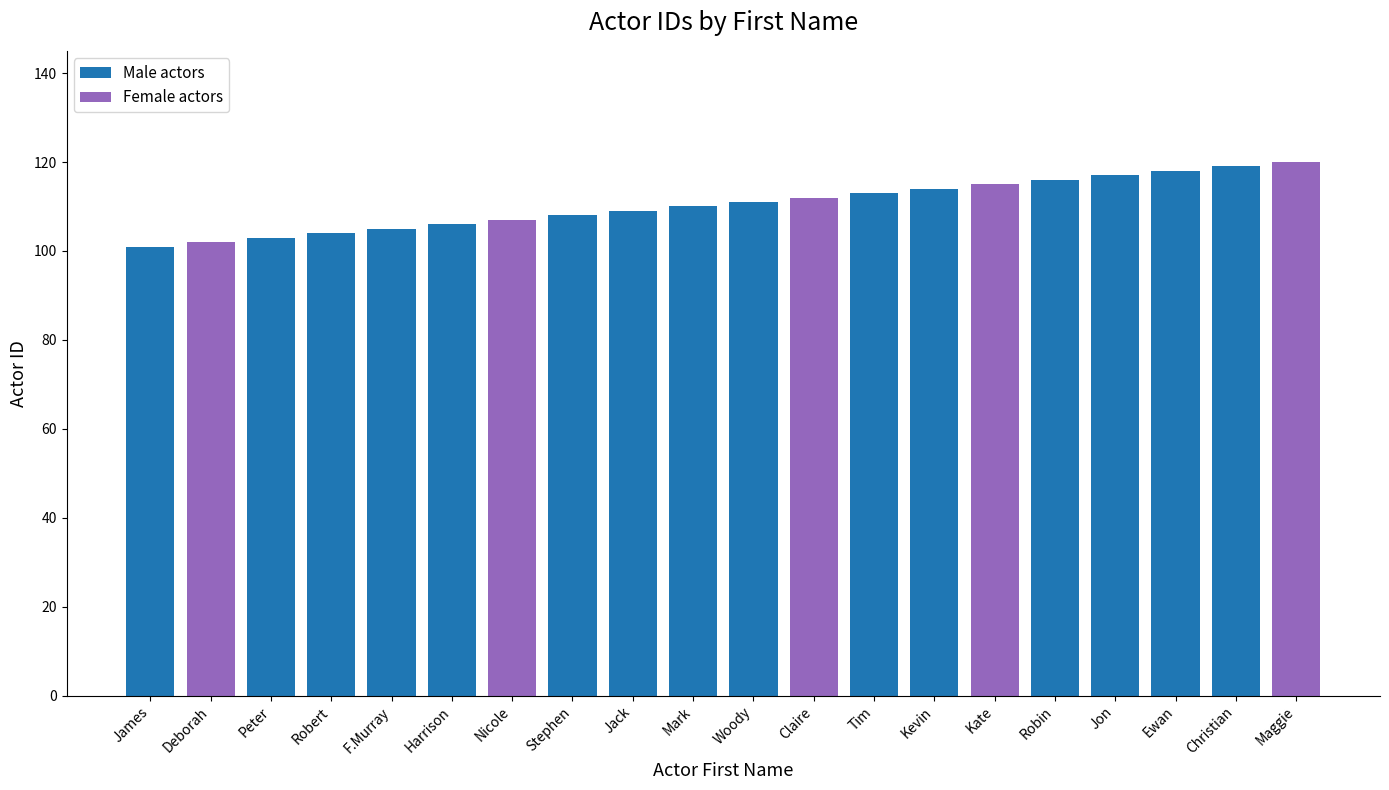

What is the maximum value for Male actors?

119